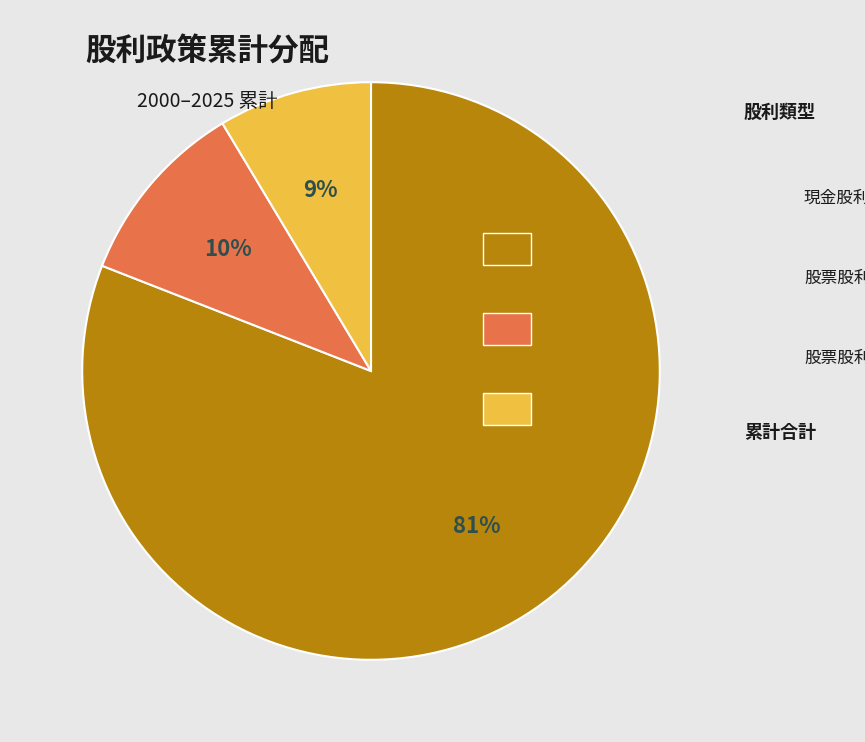

To the nearest percent, what is the average slice percentage?

33%